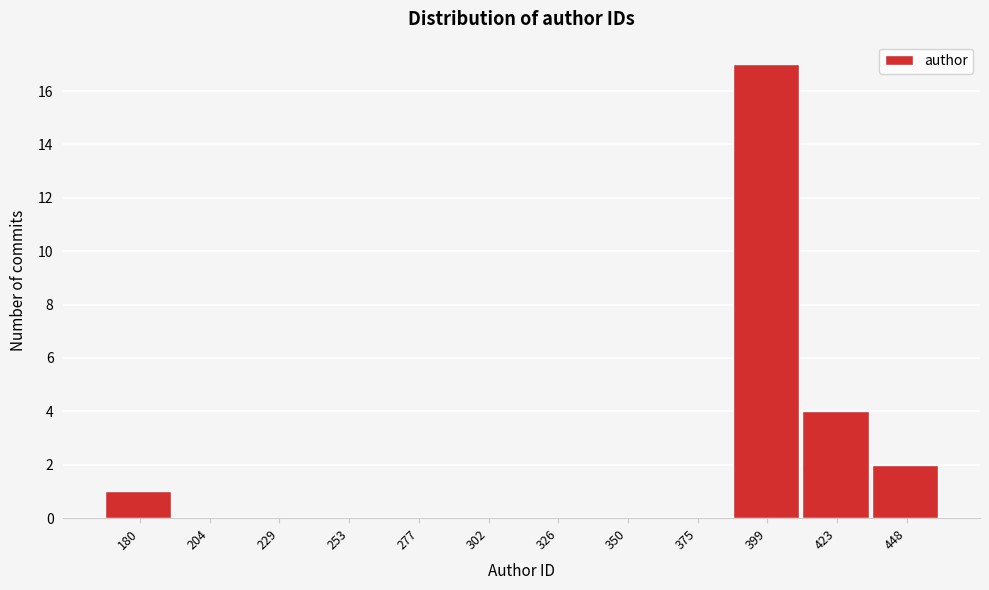

Reading left to right, extract all data points from this chart.

180=1	204=0	229=0	253=0	277=0	302=0	326=0	350=0	375=0	399=17	423=4	448=2